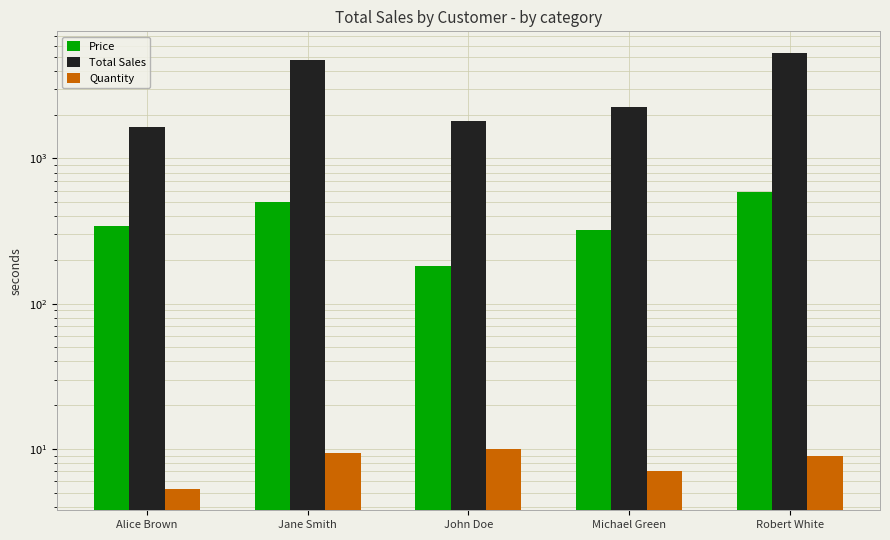

What is the value of the Total Sales bar at the 2nd from the left?

4737.5